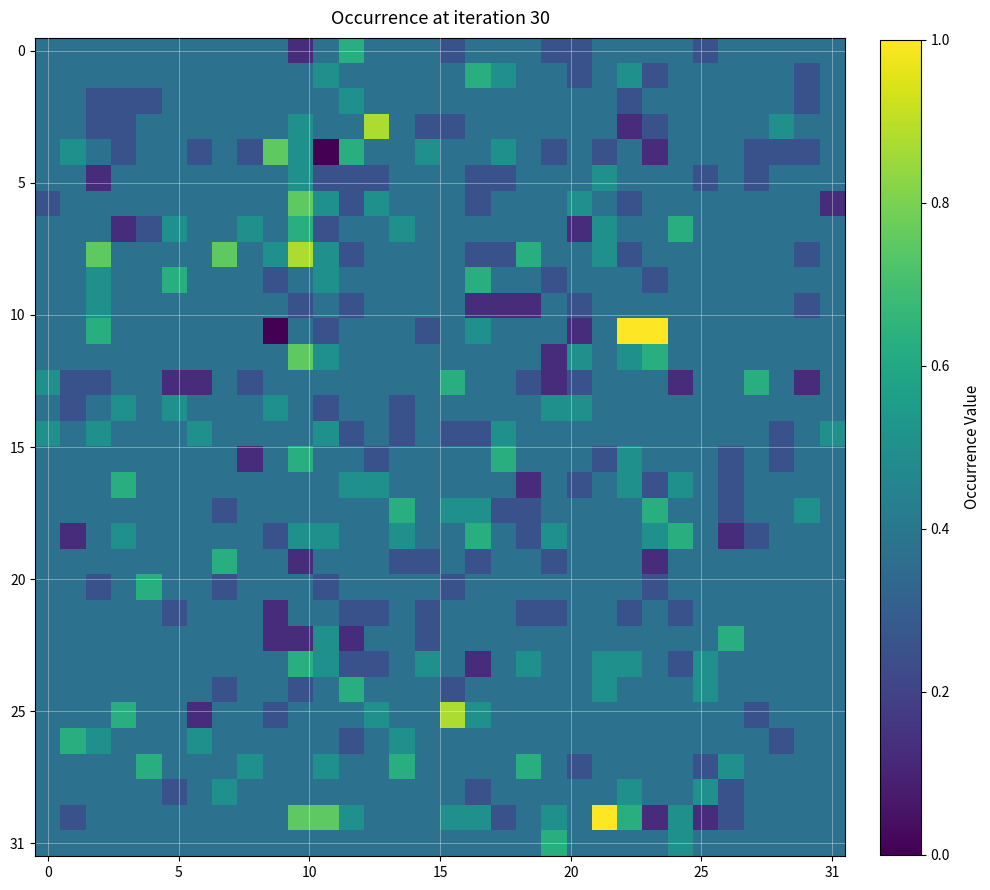

How many data points does each series have?

32